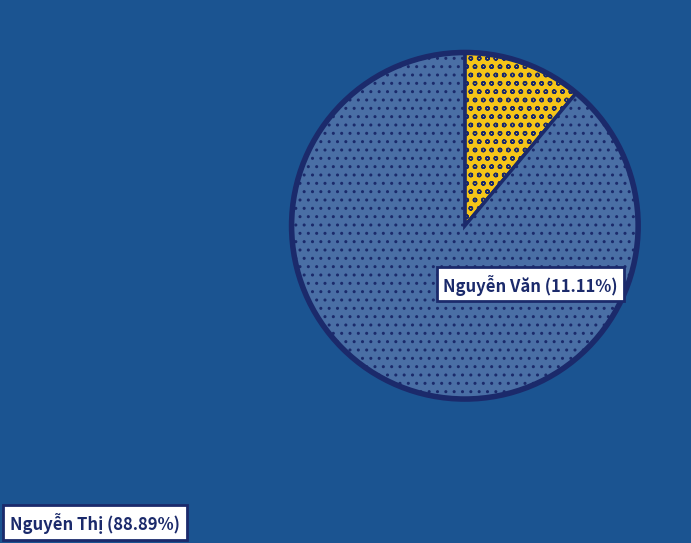

Rank the categories by value from lowest to highest.

Nguyễn Văn, Nguyễn Thị